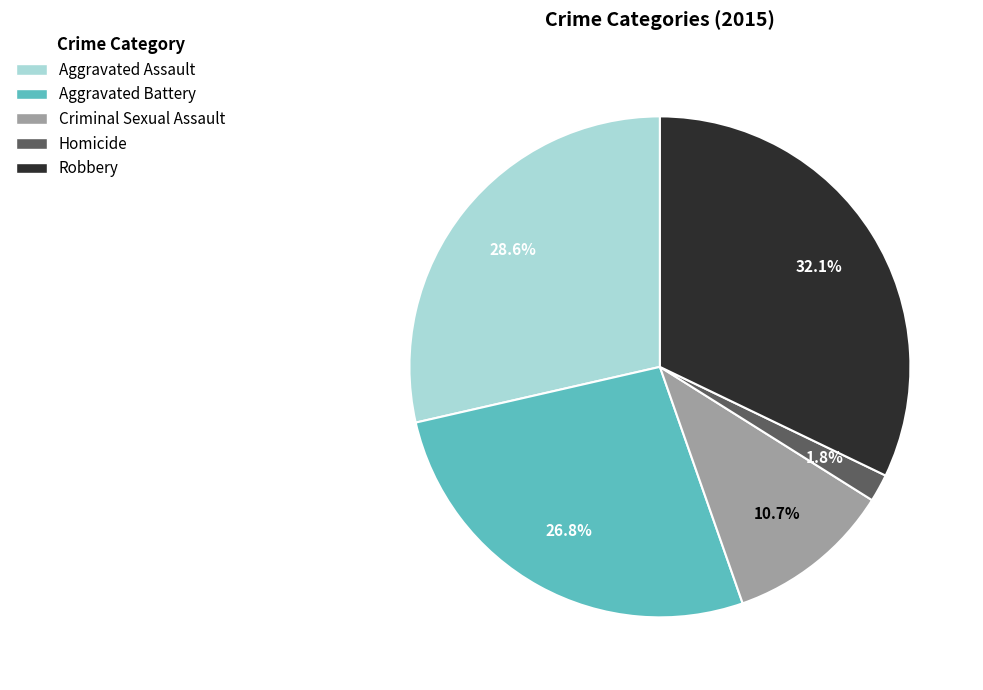

Rank the categories by value from lowest to highest.

Homicide, Criminal Sexual Assault, Aggravated Battery, Aggravated Assault, Robbery